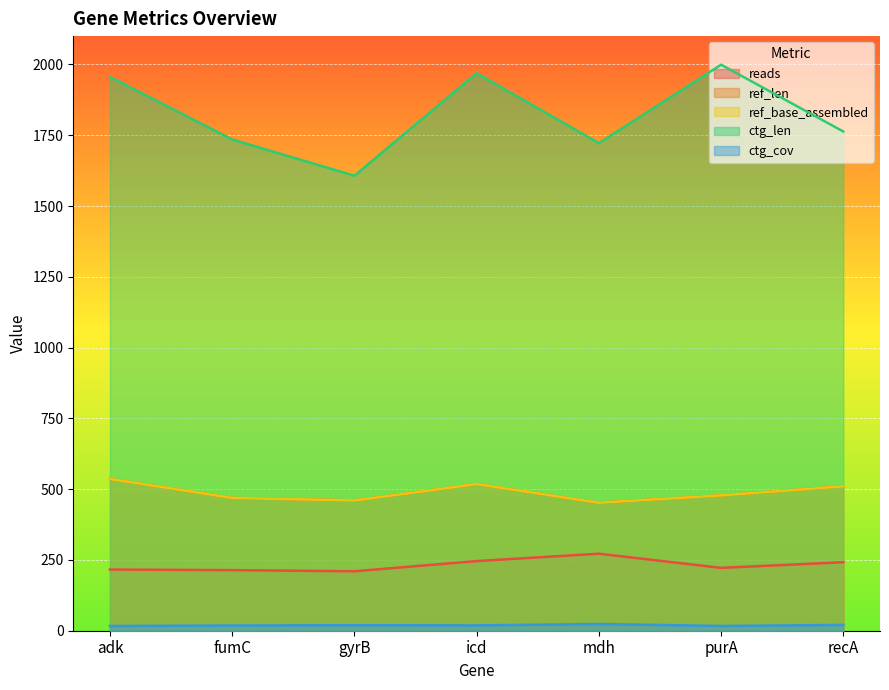

Reading left to right, transcribe all the data shown in this chart.

reads: adk=216.0	fumC=214.0	gyrB=210.0	icd=246.0	mdh=272.0	purA=222.0	recA=242.0
ref_len: adk=536.0	fumC=469.0	gyrB=460.0	icd=518.0	mdh=452.0	purA=478.0	recA=510.0
ref_base_assembled: adk=536.0	fumC=469.0	gyrB=460.0	icd=518.0	mdh=452.0	purA=478.0	recA=510.0
ctg_len: adk=1956.0	fumC=1735.0	gyrB=1607.0	icd=1969.0	mdh=1722.0	purA=1999.0	recA=1763.0
ctg_cov: adk=16.7	fumC=18.4	gyrB=19.5	icd=18.8	mdh=23.7	purA=16.8	recA=20.5